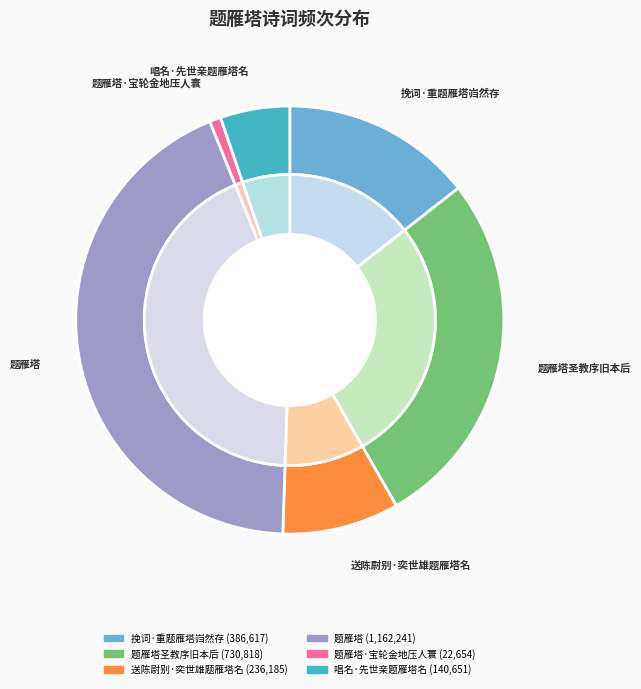

Does 题雁塔 represent more than half of the total?

No